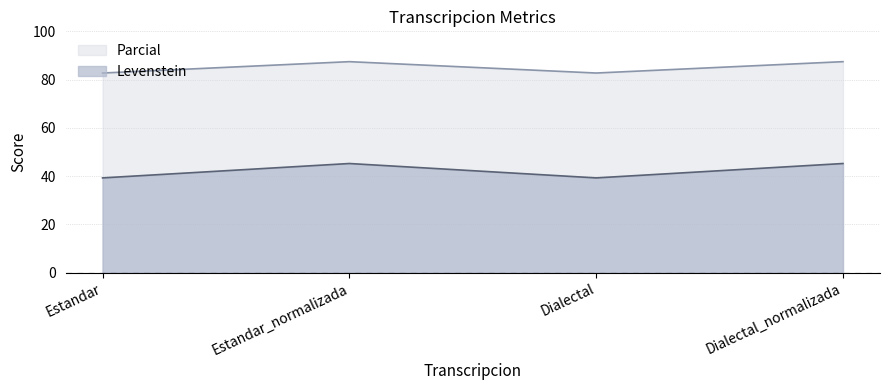

True or false: Levenstein and Parcial cross at least once.

False